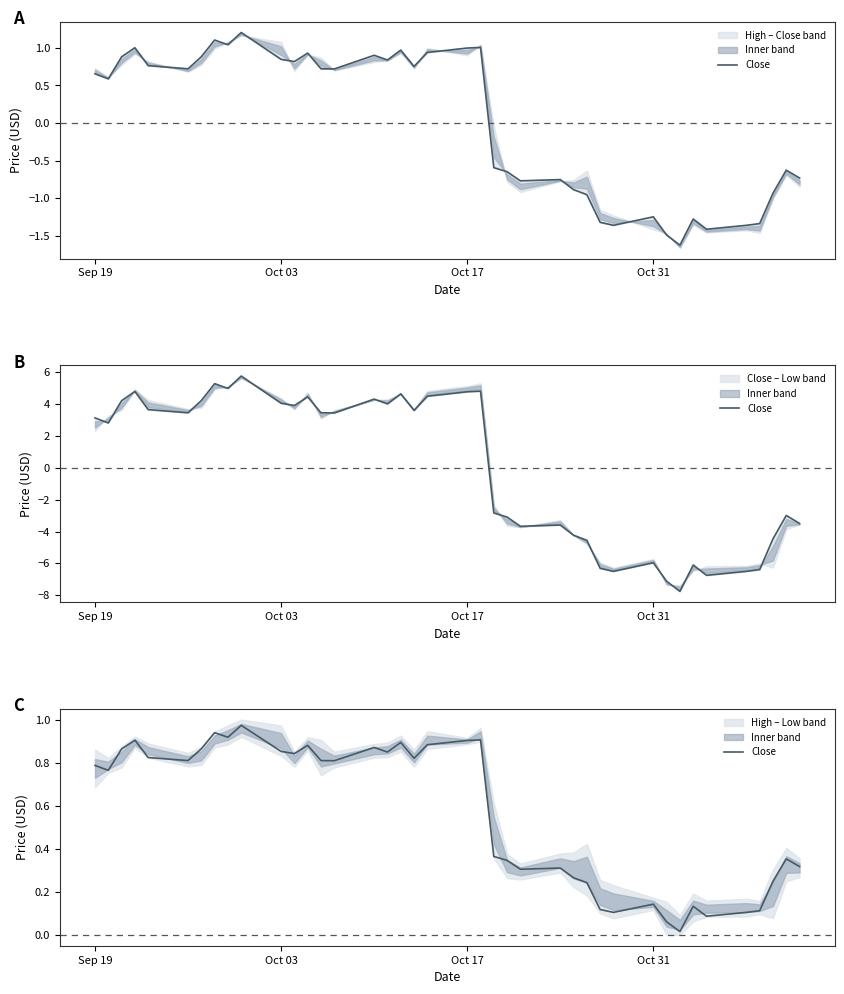

Does the chart display data point markers on the line(s)?

No